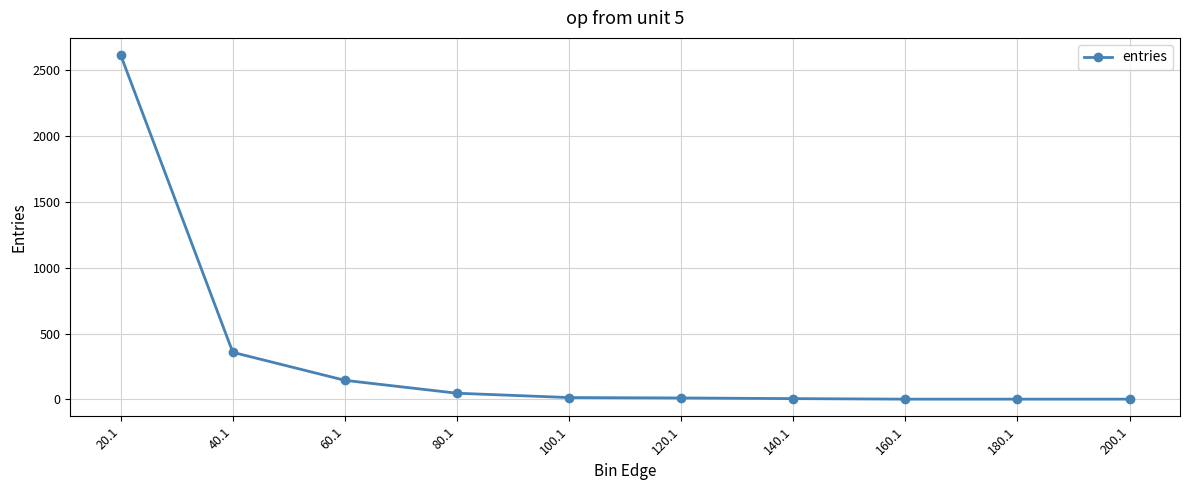

What is the label of the 7th point from the left?

140.1